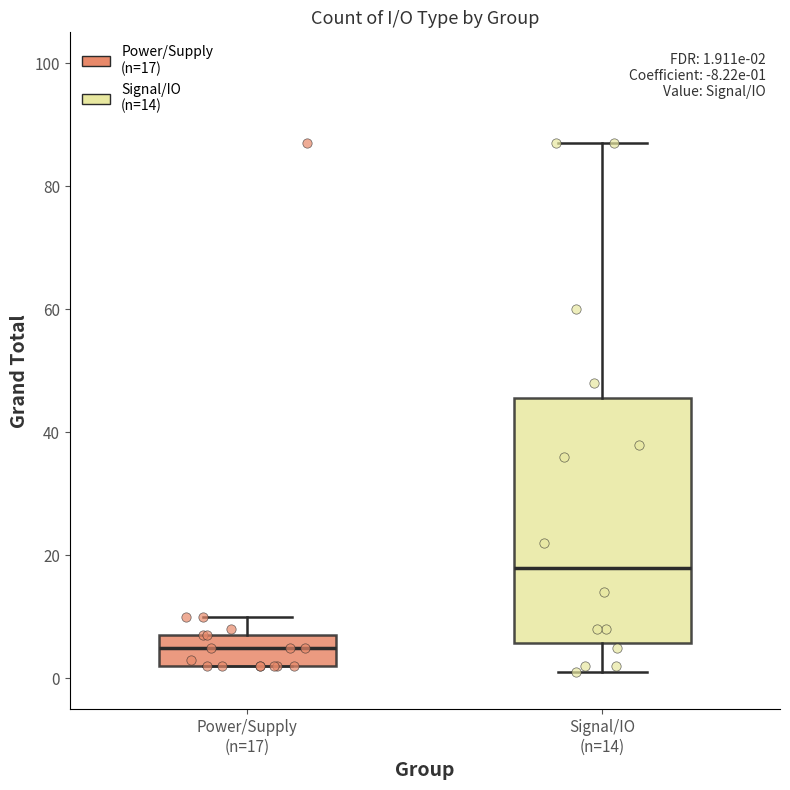

Which box has the lowest median line?

Power/Supply (n=17)